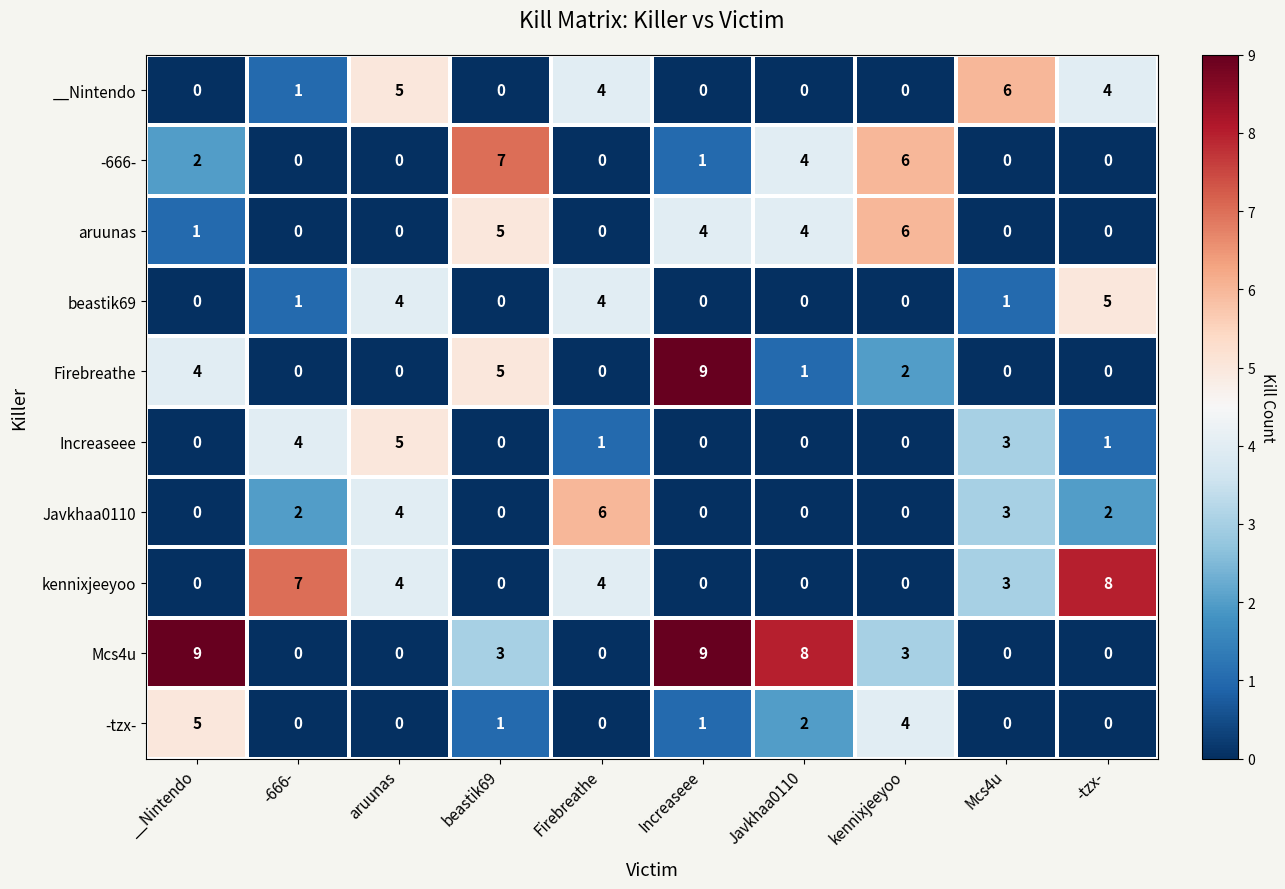

What is the difference between the maximum and second lowest values in the __Nintendo series?

6